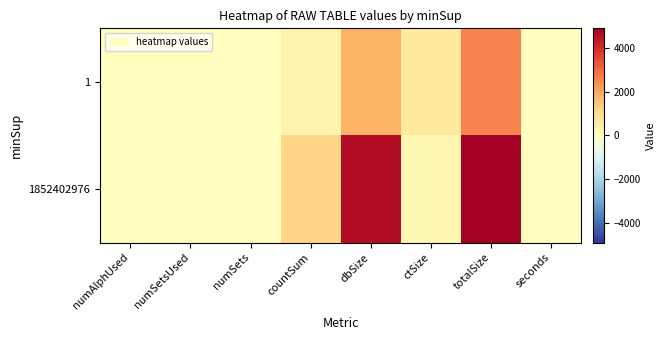

What is the greatest value displayed?

4914